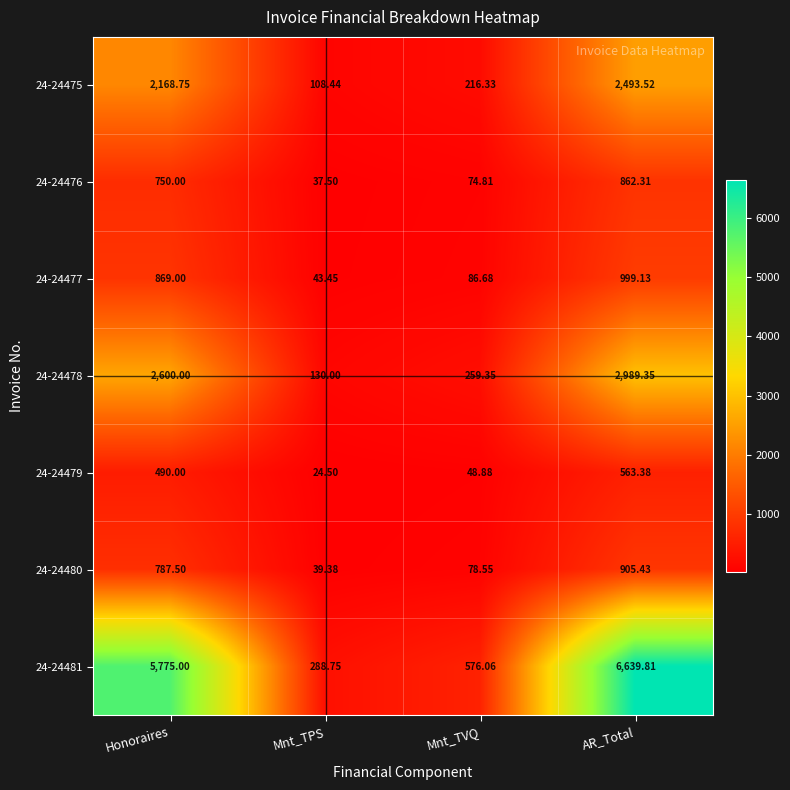

What is the spread (max minus min) of values at Honoraires?

5285.0